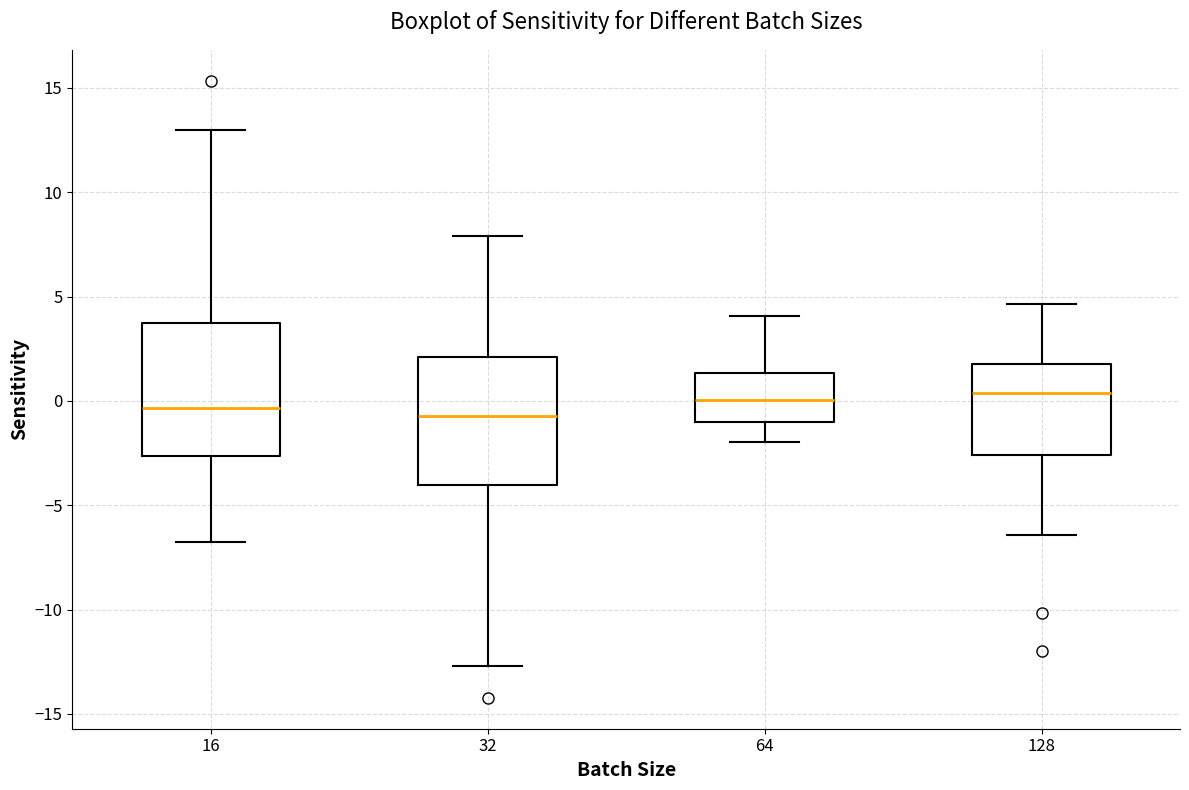

Where is the upper edge of the box at x = 128 on the y-axis? The values are not printed on the chart, so give them approximately, as read against the axis.

2.0